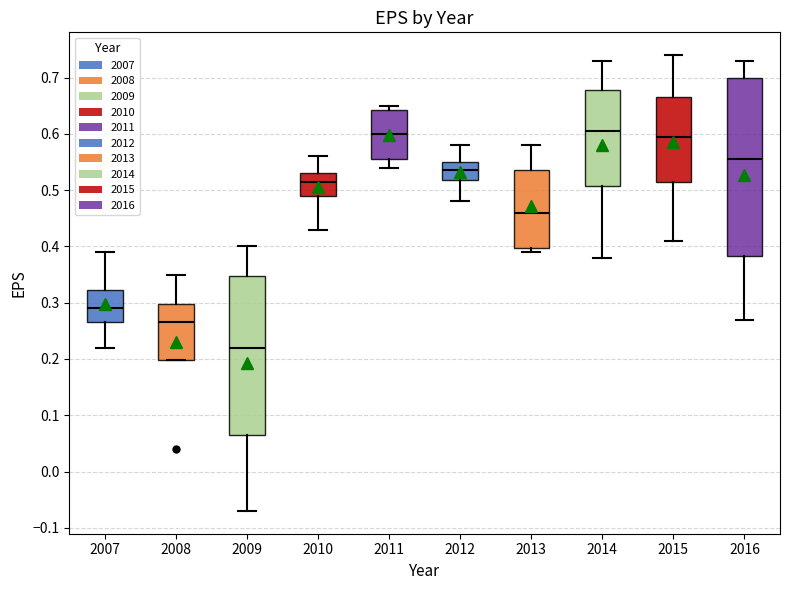

Comparing the boxes themselves (not the whiskers), which one is the tallest?

2016